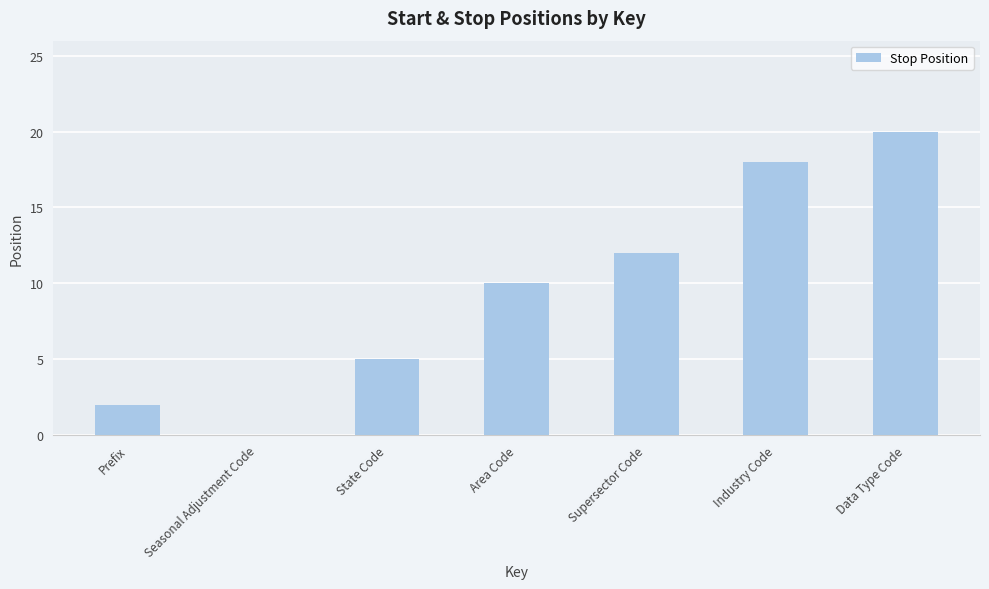

What is the change in value from Prefix to Data Type Code?

+18